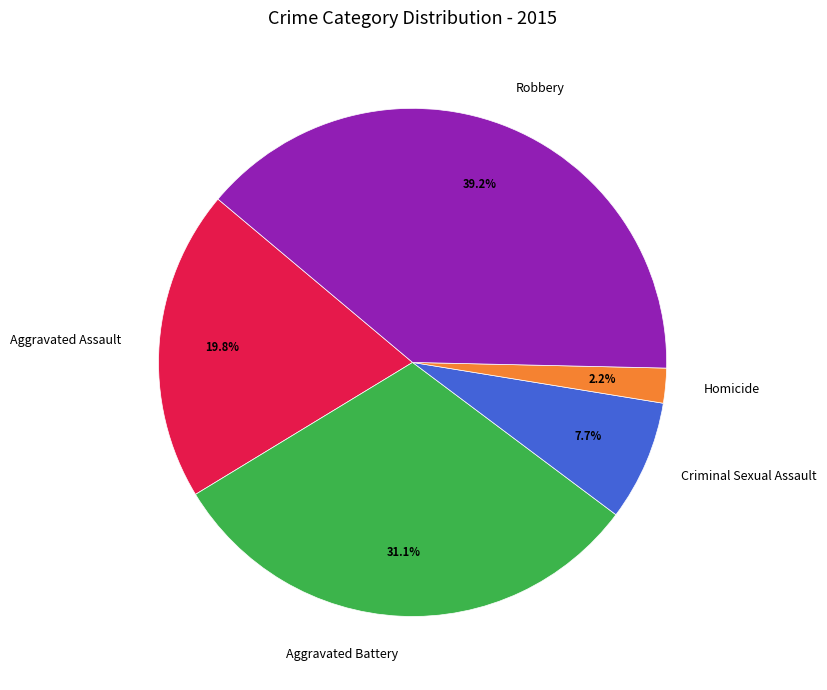

Which category has the smallest portion of the pie?

Homicide